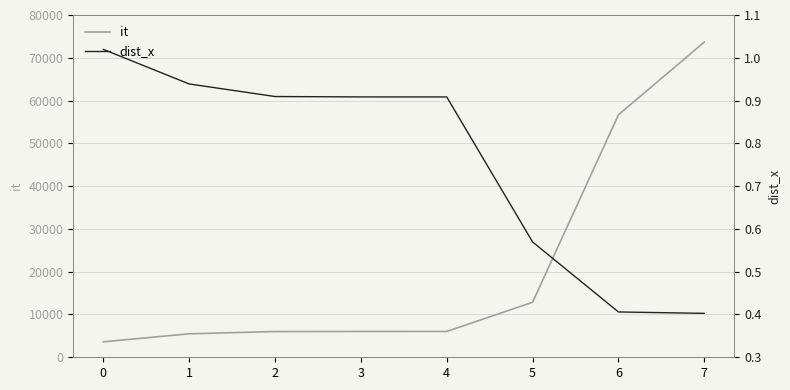

List the labels in order of dist_x value, smallest first.

7, 6, 5, 4, 3, 2, 1, 0